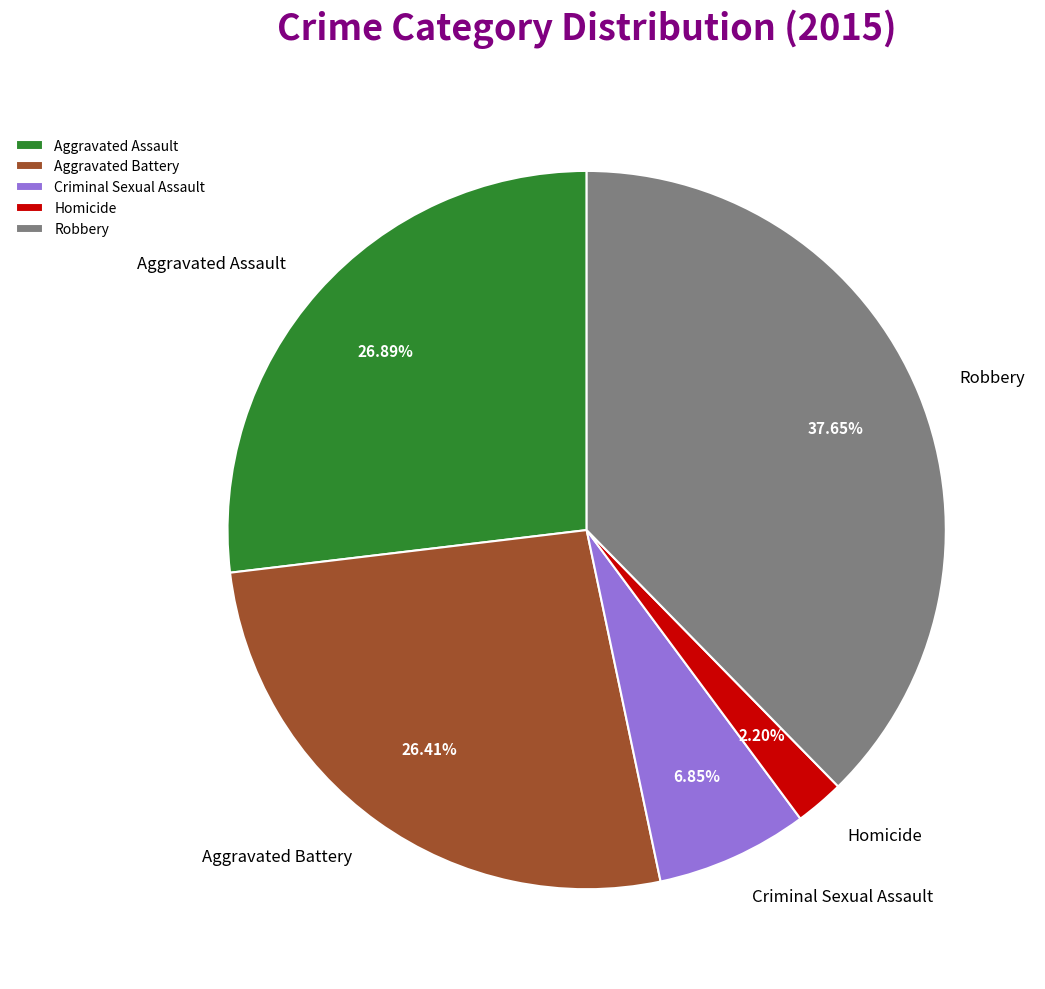

To the nearest percent, what portion does Criminal Sexual Assault represent?

7%